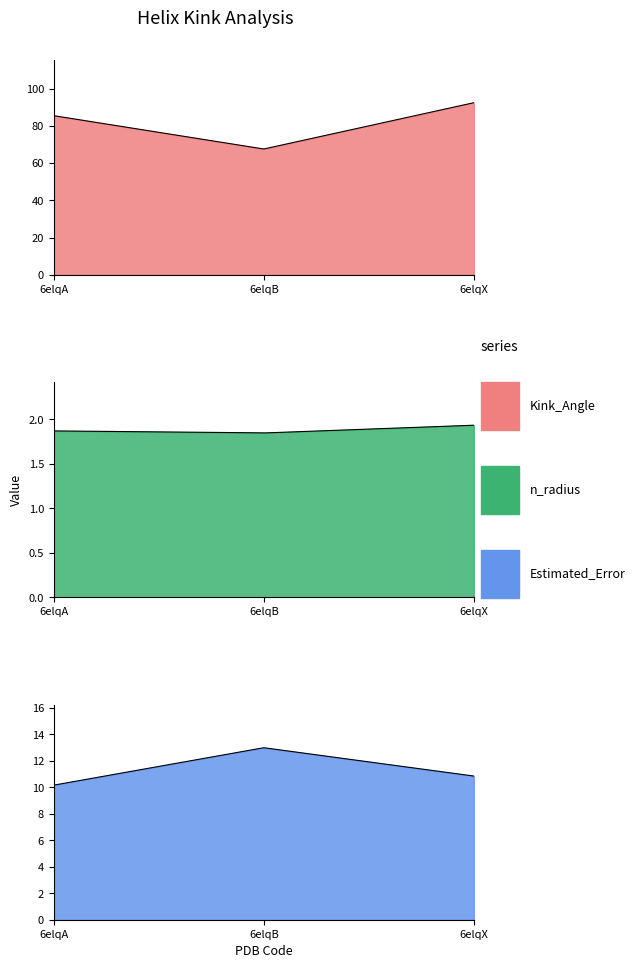

What are all the series names shown in the legend?

Kink_Angle, n_radius, Estimated_Error